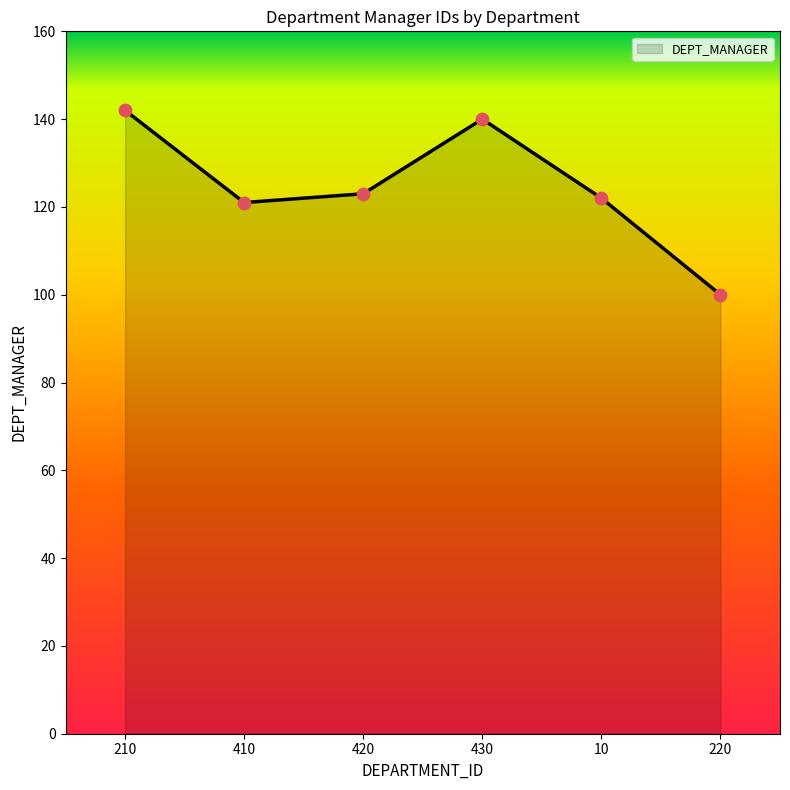

What is the ratio of the value at 420 to the value at 410?

1.0